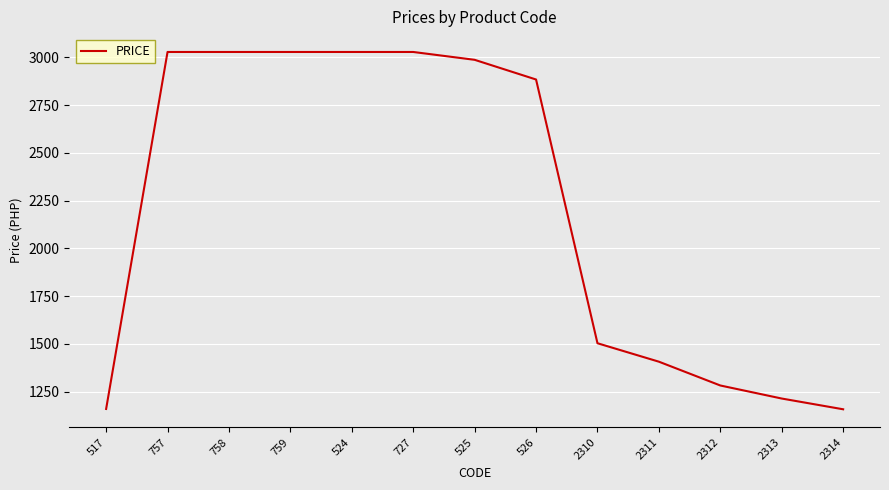

Does the chart display data point markers on the line(s)?

No